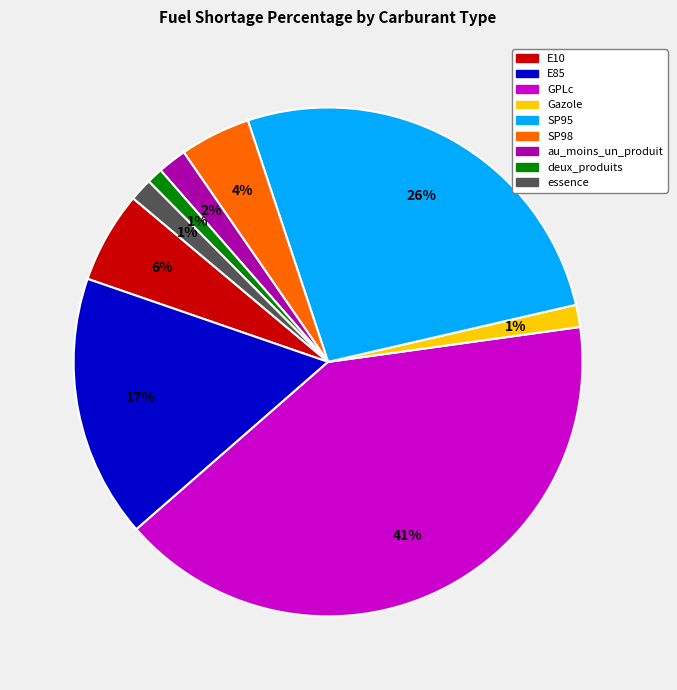

Is it true that essence is 1% of the pie?

True